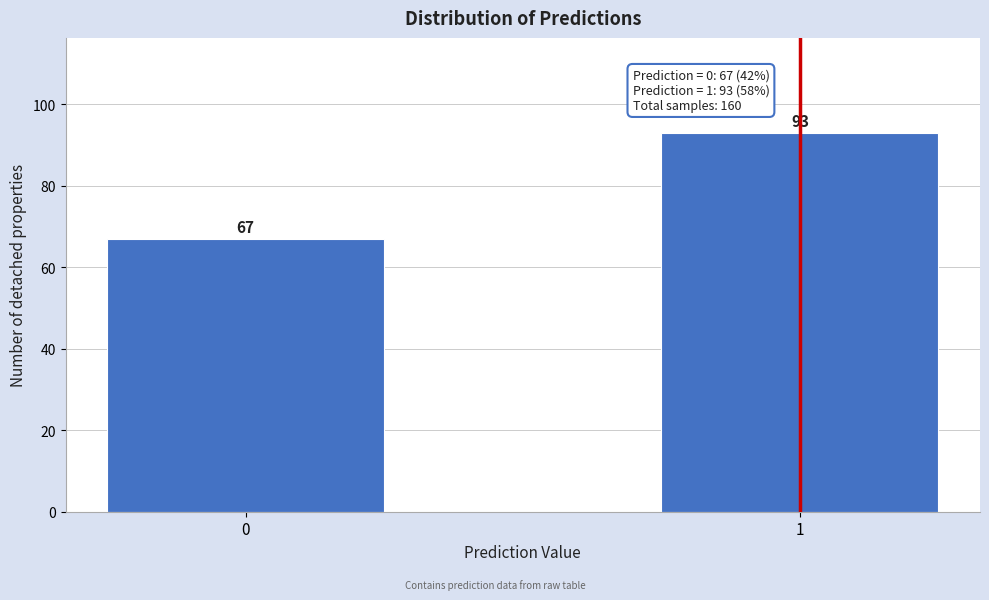

Reading left to right, transcribe all the data shown in this chart.

0=67	1=93